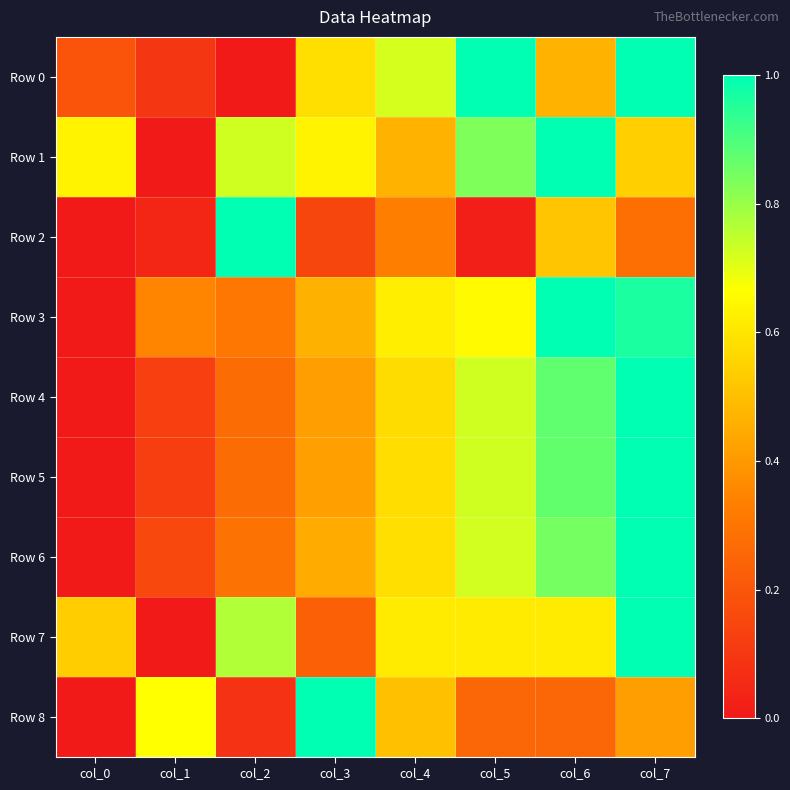

At col_1, list the series in order from smallest to largest.

Row 1, Row 7, Row 2, Row 0, Row 5, Row 4, Row 6, Row 3, Row 8